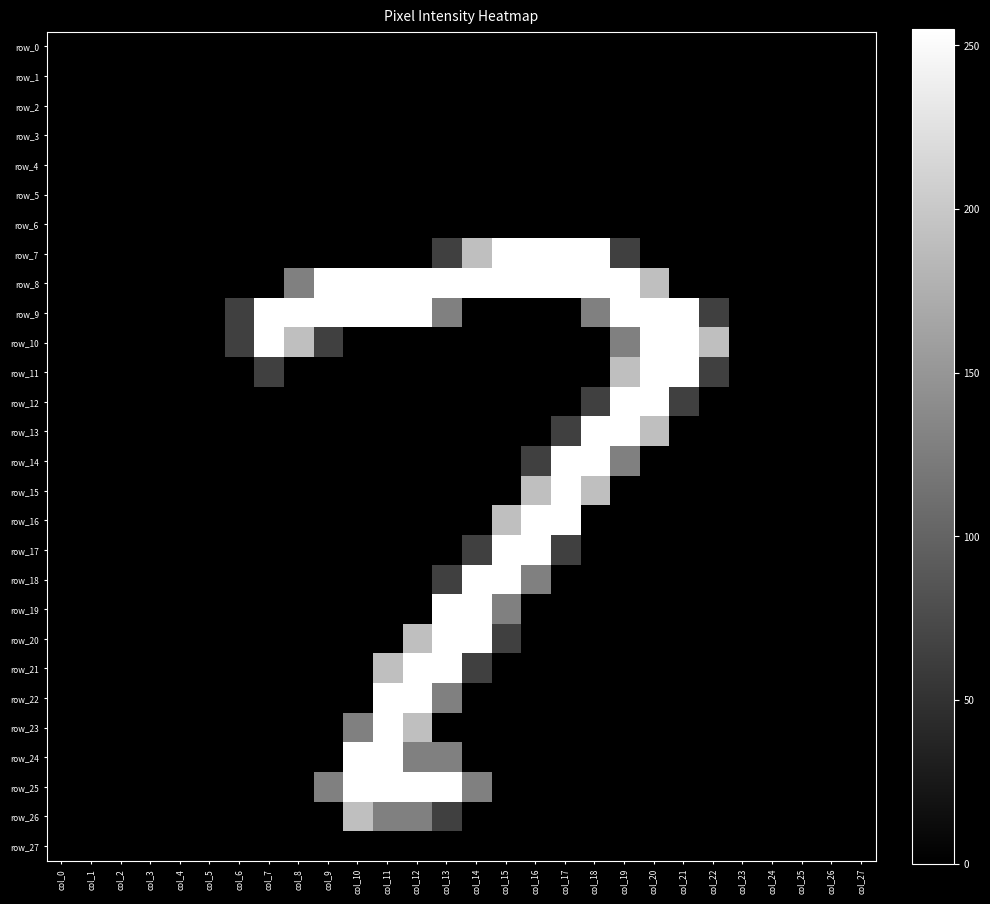

Which series changed the most between col_15 and col_25?

row_7